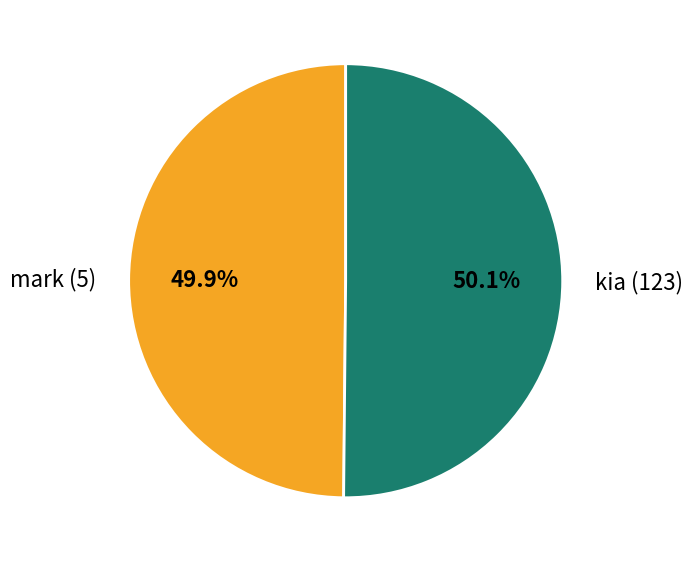

Is there a majority slice in this chart?

Yes